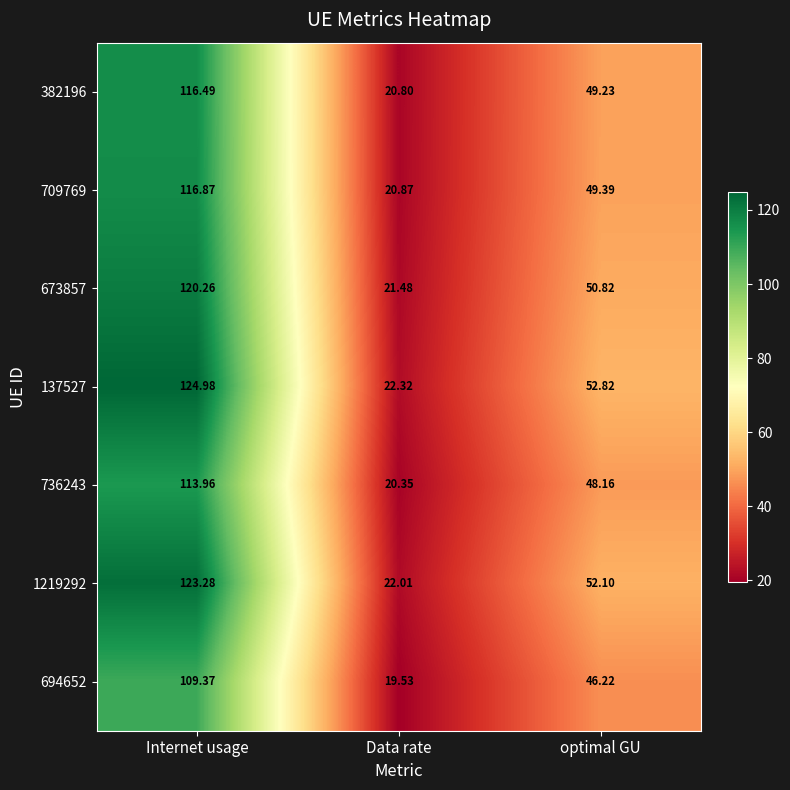

Which category has the highest value across all series?

Internet usage